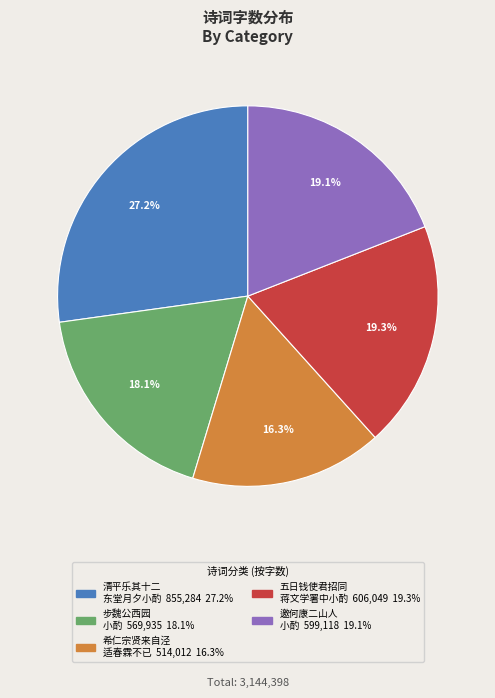

Does any single category account for the majority?

No